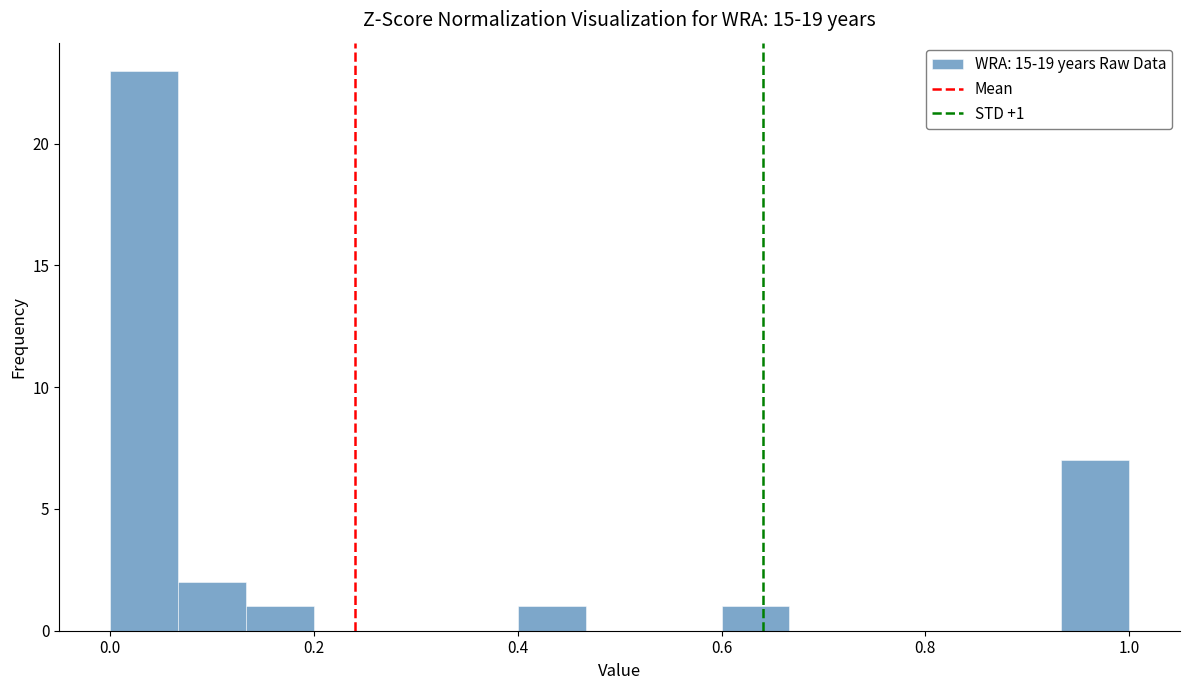

Around what value on the x-axis is the tallest bar? Give the approximate position of its centre, as read against the axis.

0.04